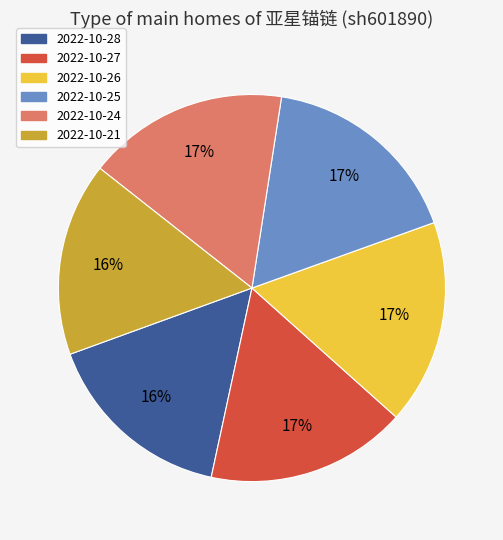

To the nearest percent, what is the combined percentage of 2022-10-27 and 2022-10-24?

34%